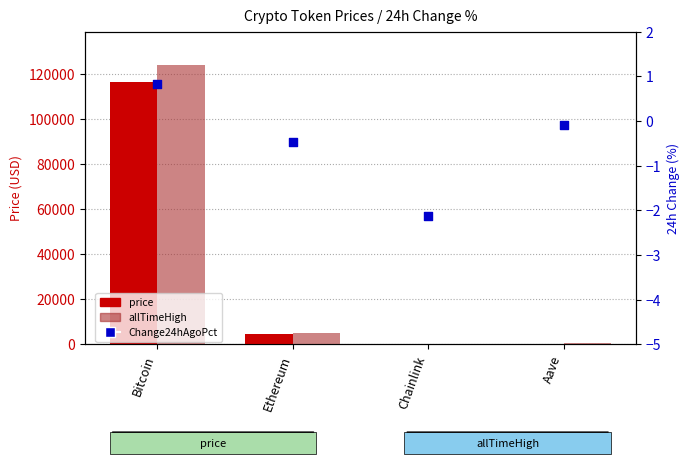

At how many categories does at least one series exceed 52719?

1